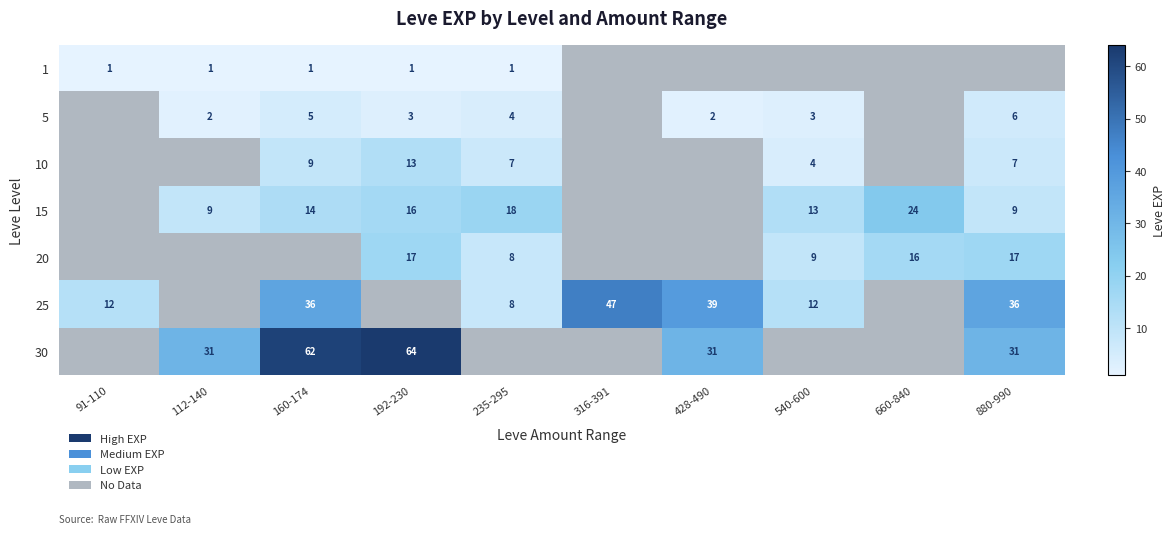

Is it true that 30 equals 62 at 160-174?

True